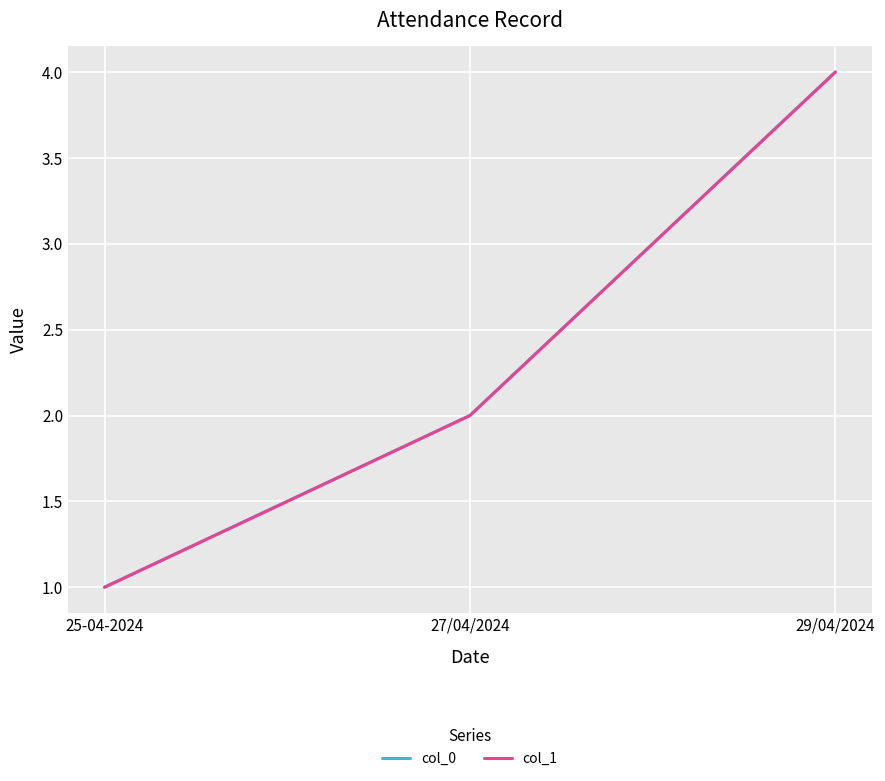

What is the difference between the col_0 values at 29/04/2024 and 27/04/2024?

2